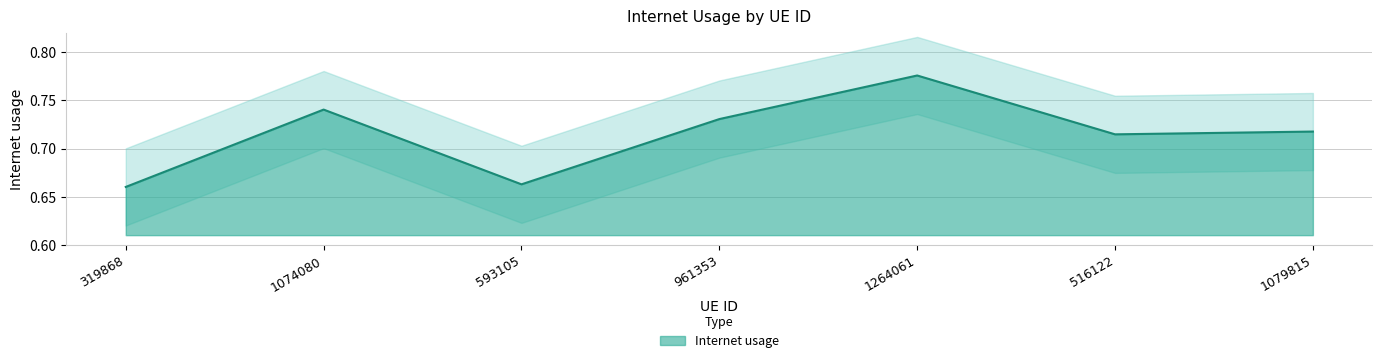

What is the approximate value at 961353?

0.7